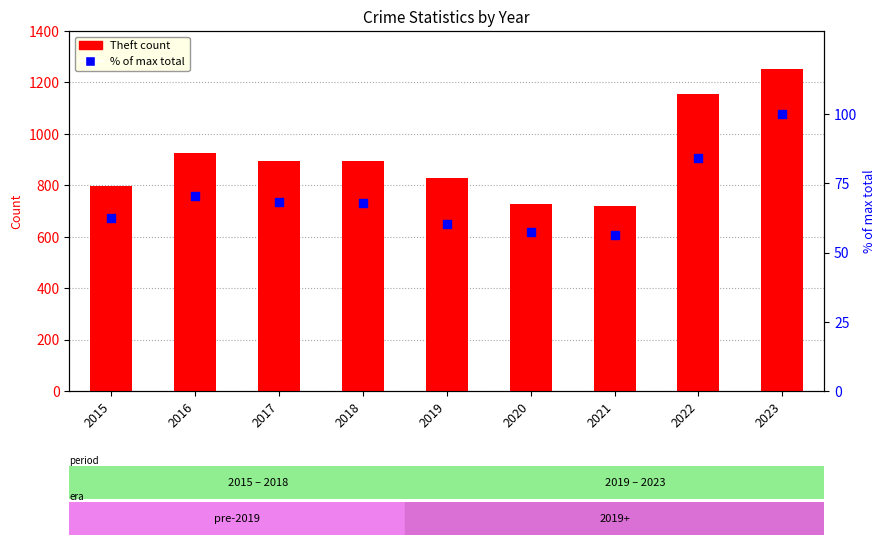

Is the value of Theft at 2018 greater than the value of % of max total at 2023?

Yes